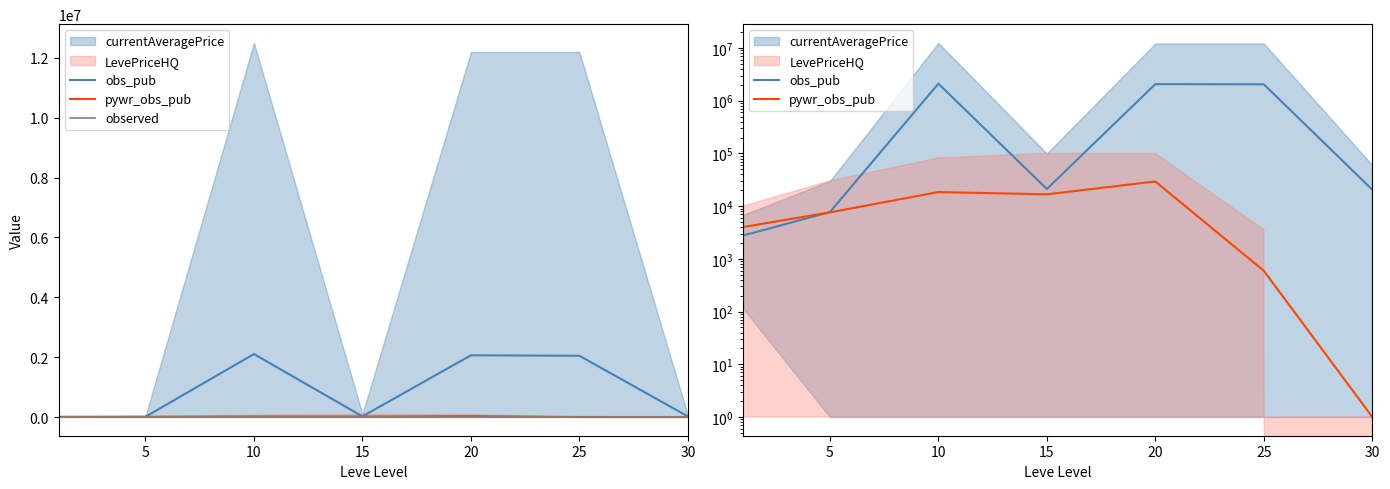

The pywr_obs_pub series shows 16745.2 at 15. True or false?

True